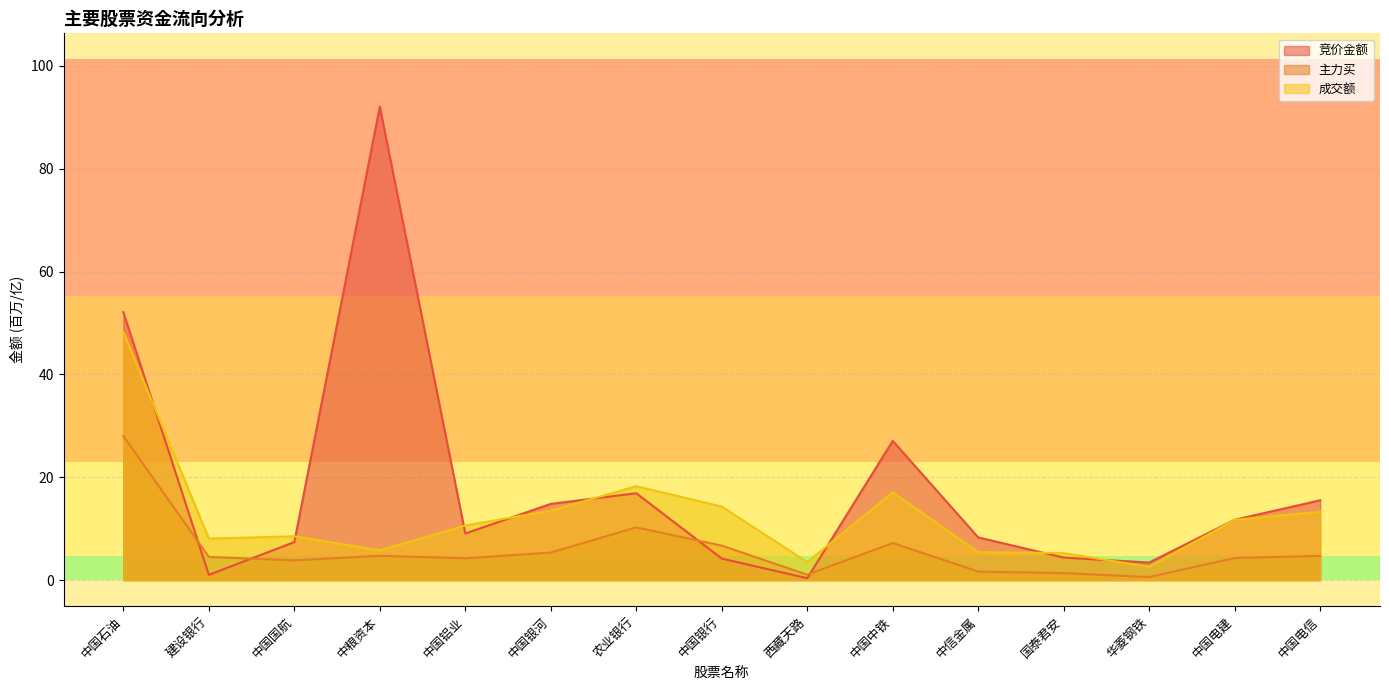

What position from the left is 中国石油?

1